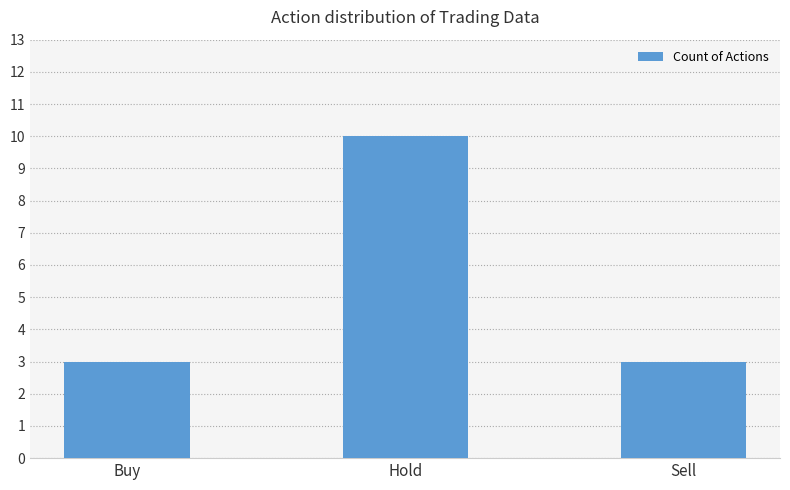

What is the label of the 1st bar from the left?

Buy